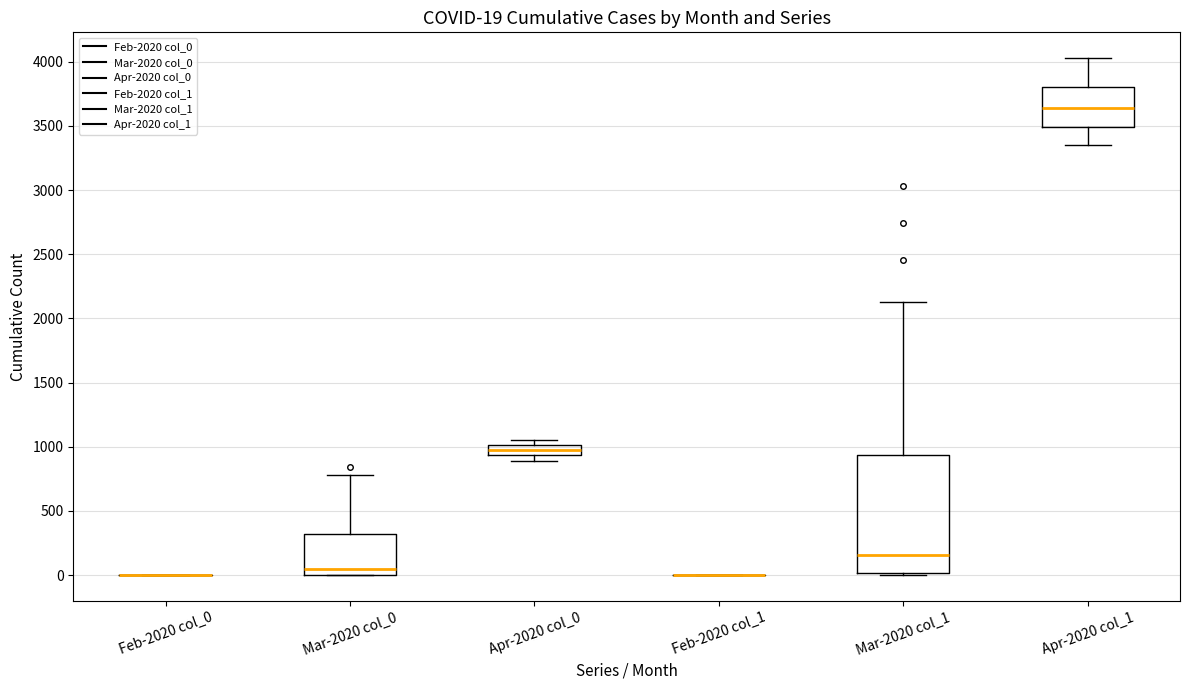

Which box is the tallest, from its lower edge to its upper edge?

Mar-2020 col_1